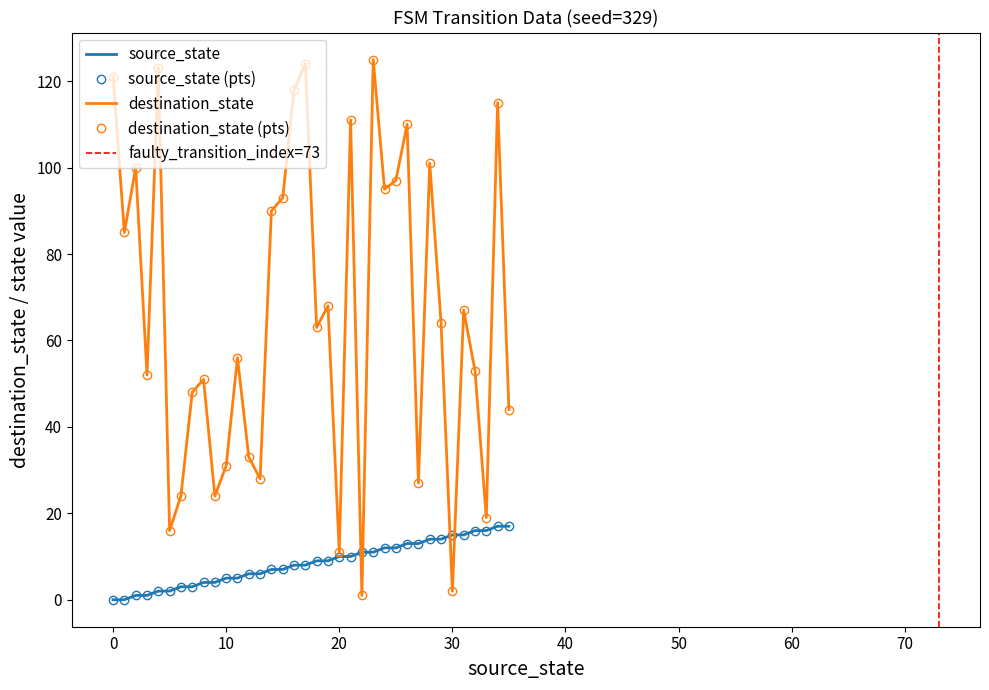

True or false: destination_state has a value of 196 at 16.

False